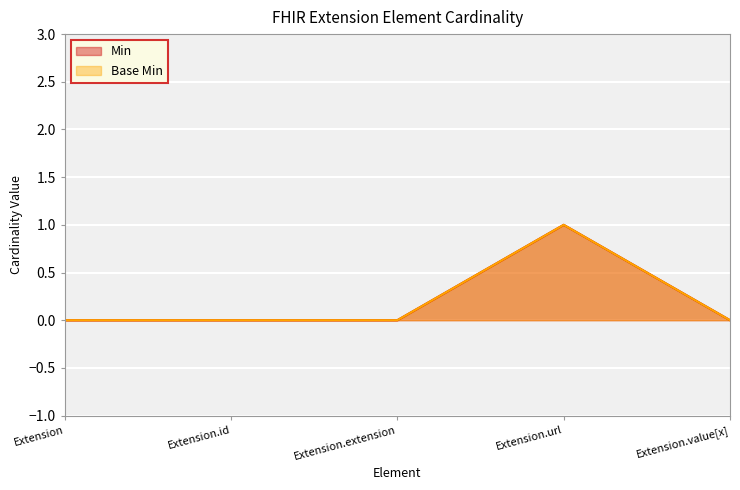

The value of Base Min at Extension.value[x] is -1. True or false?

False